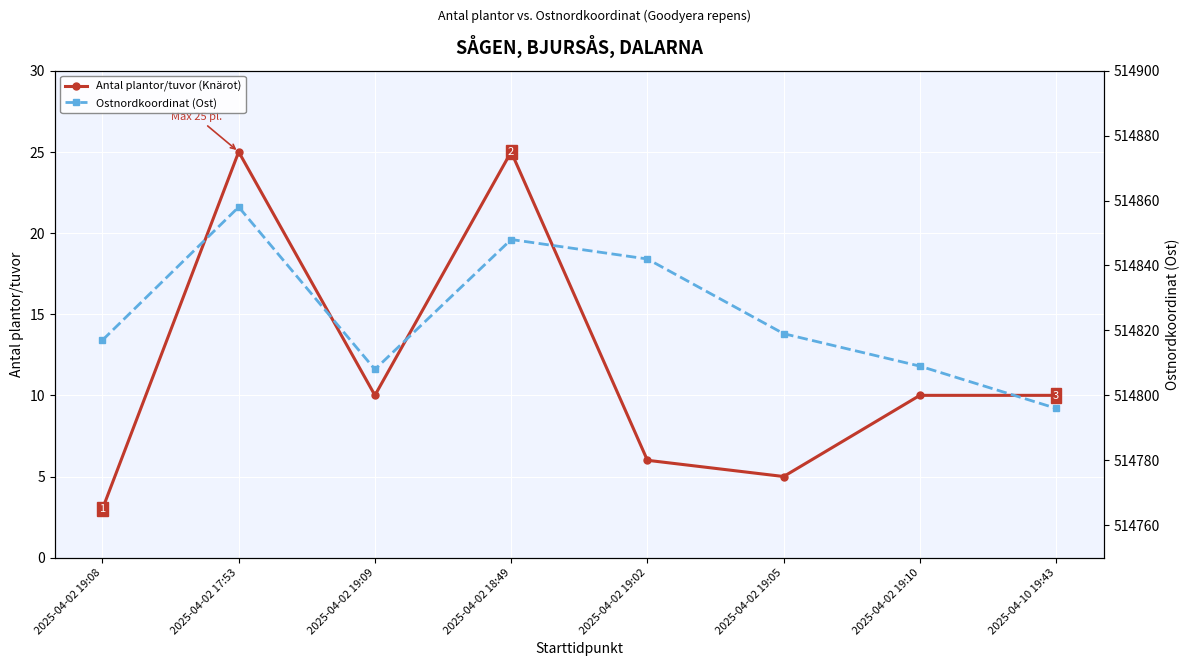

True or false: Ostnordkoordinat (Ost) and Antal plantor/tuvor (Knärot) intersect in this chart.

False